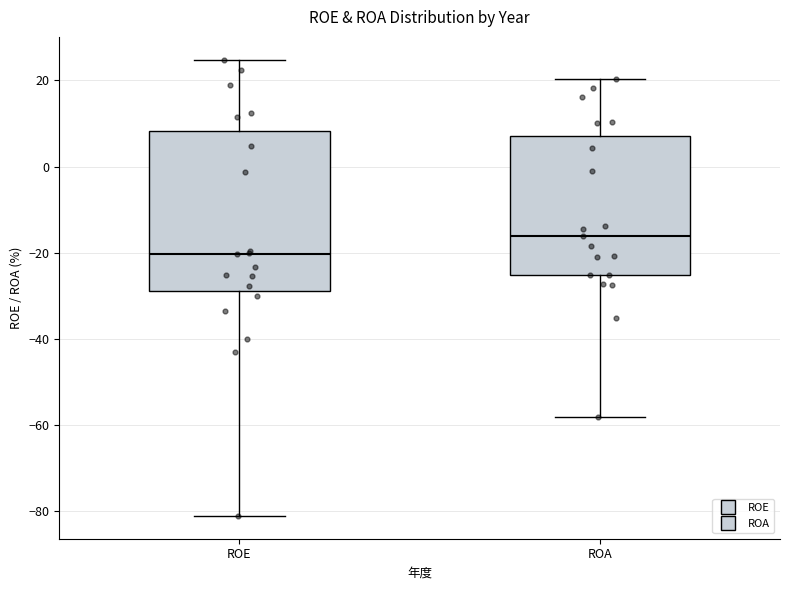

Comparing the boxes themselves (not the whiskers), which one is the tallest?

ROE